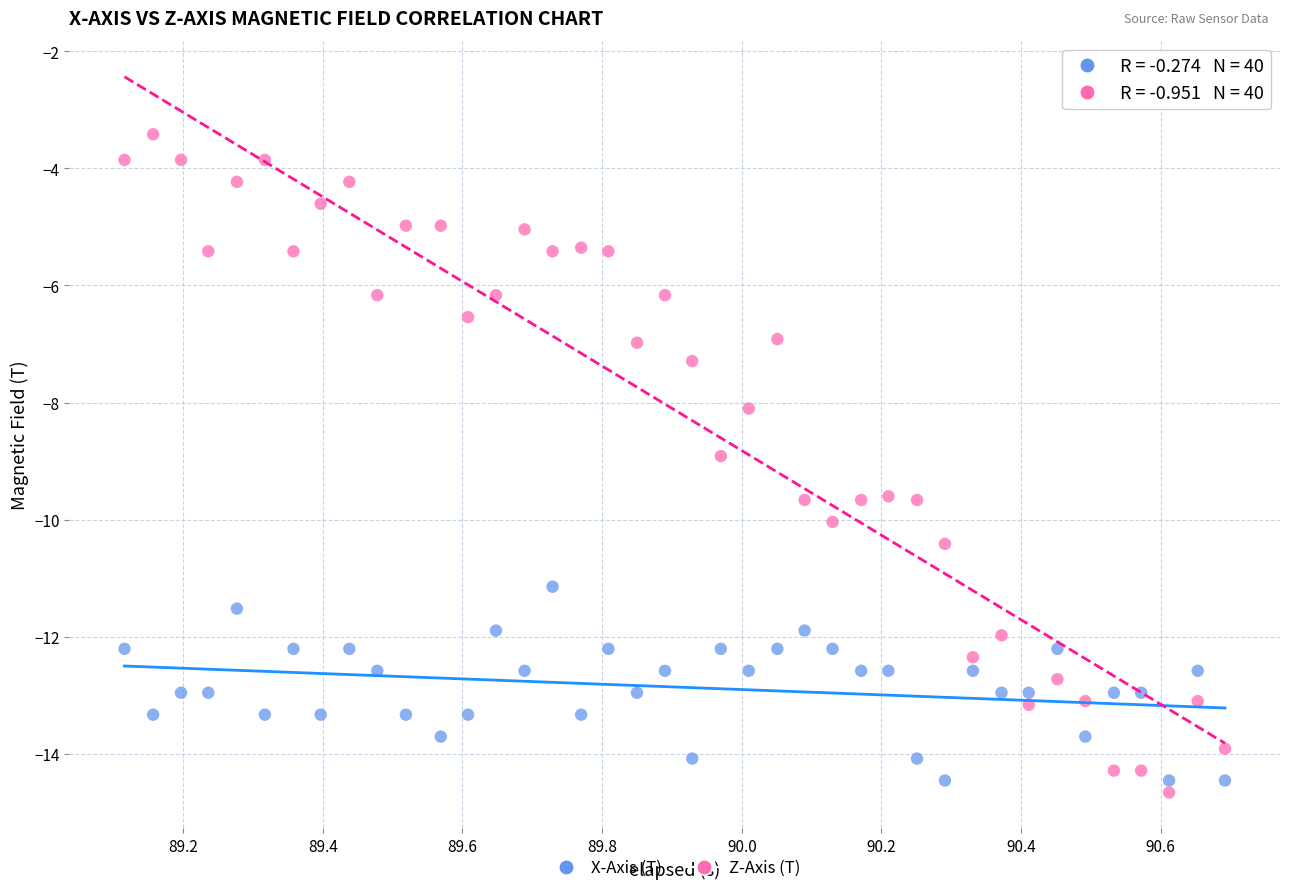

What are all the series names shown in the legend?

X-Axis (T), Z-Axis (T)